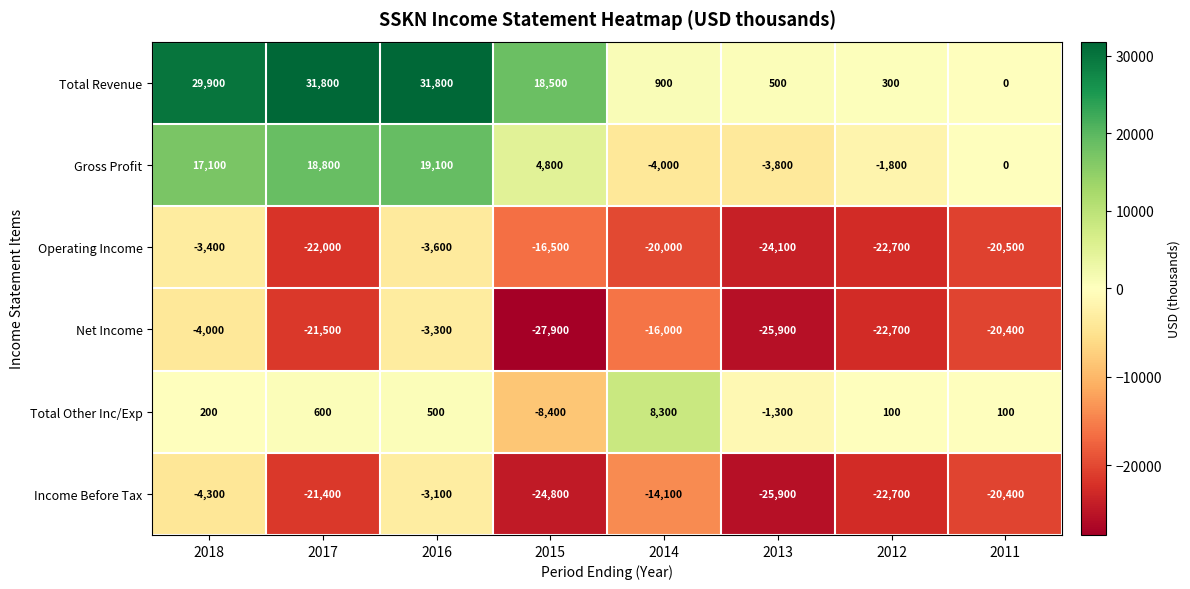

Count the number of data series in this chart.

6